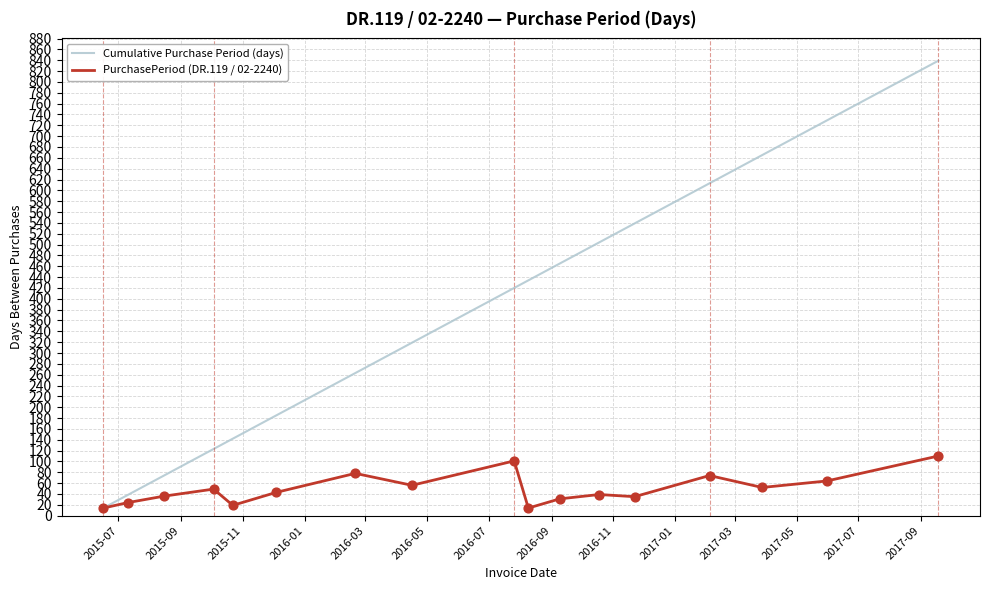

What are all the series names shown in the legend?

Cumulative Purchase Period (days), PurchasePeriod (DR.119 / 02-2240)